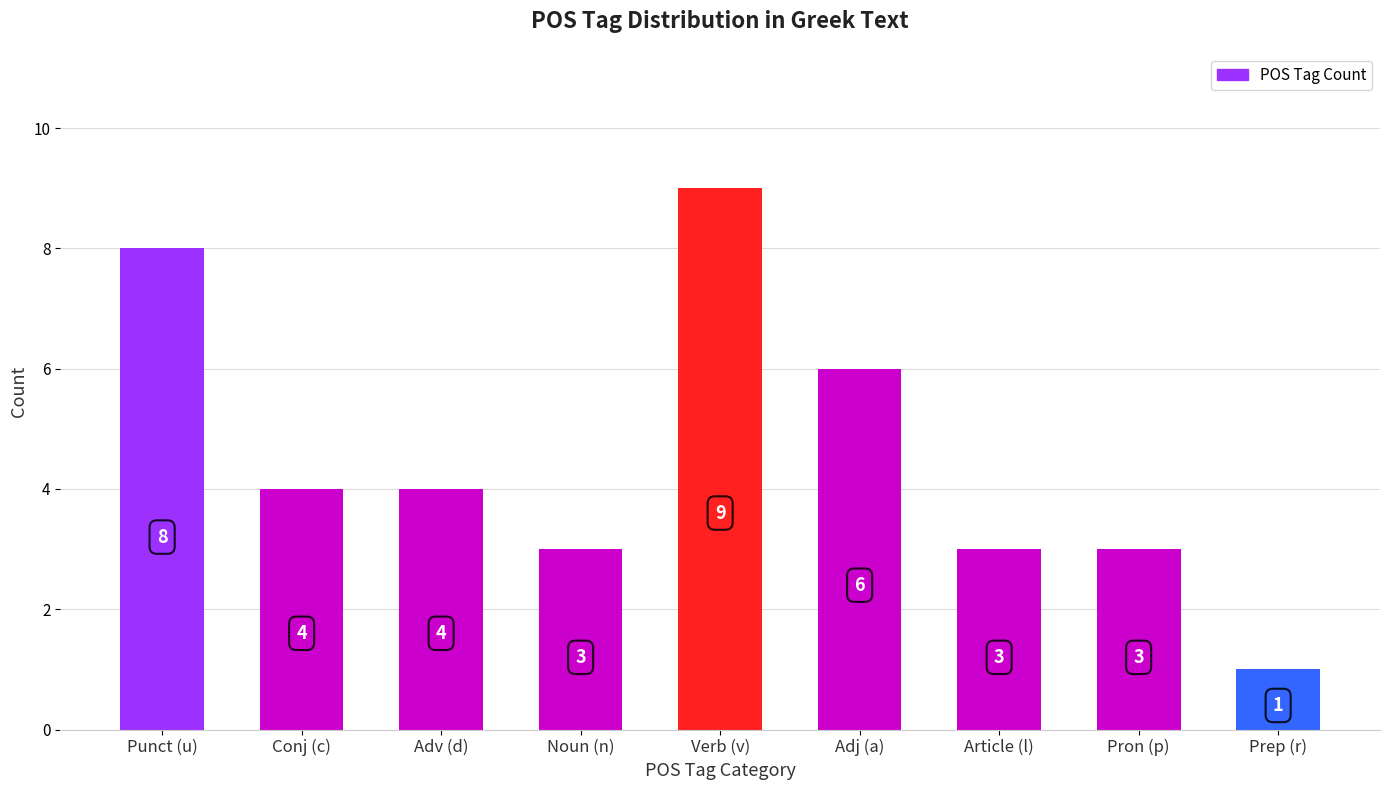

What is the smallest value displayed?

1